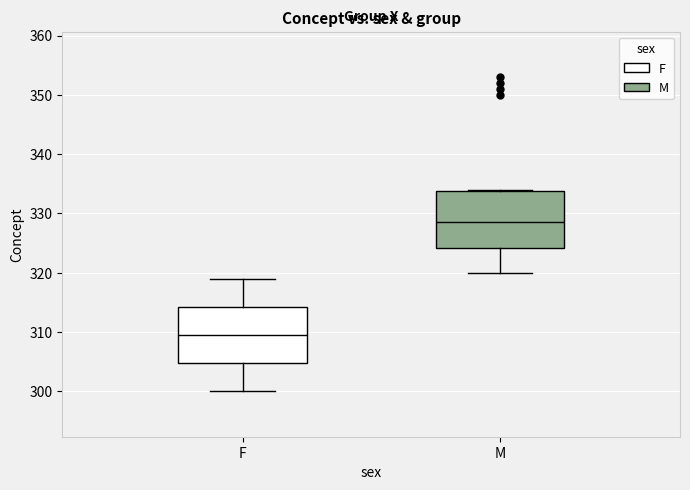

Reading left to right, read every box against the y-axis: the position of its median line, the range the box covers, and the ends of its whiskers. The values are not printed on the chart, so give them approximately, as read against the axis.

F: median 310, box 305 to 314, whiskers 300 to 319
M: median 329, box 324 to 334, whiskers 320 to 334